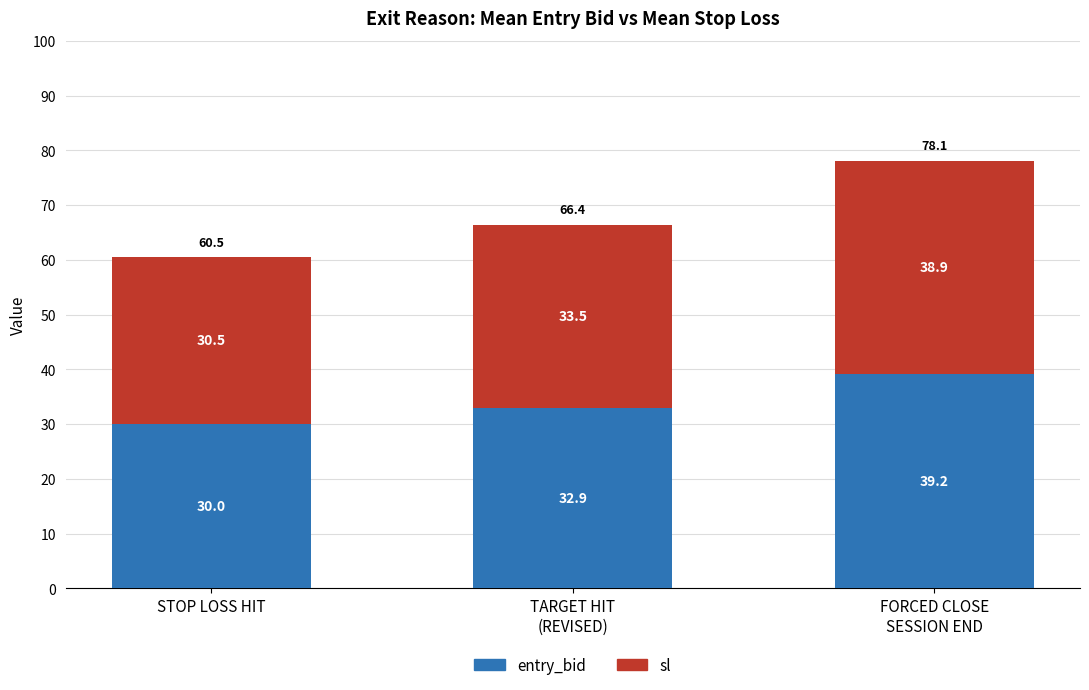

What is the label of the 1st bar from the right?

FORCED CLOSE
SESSION END